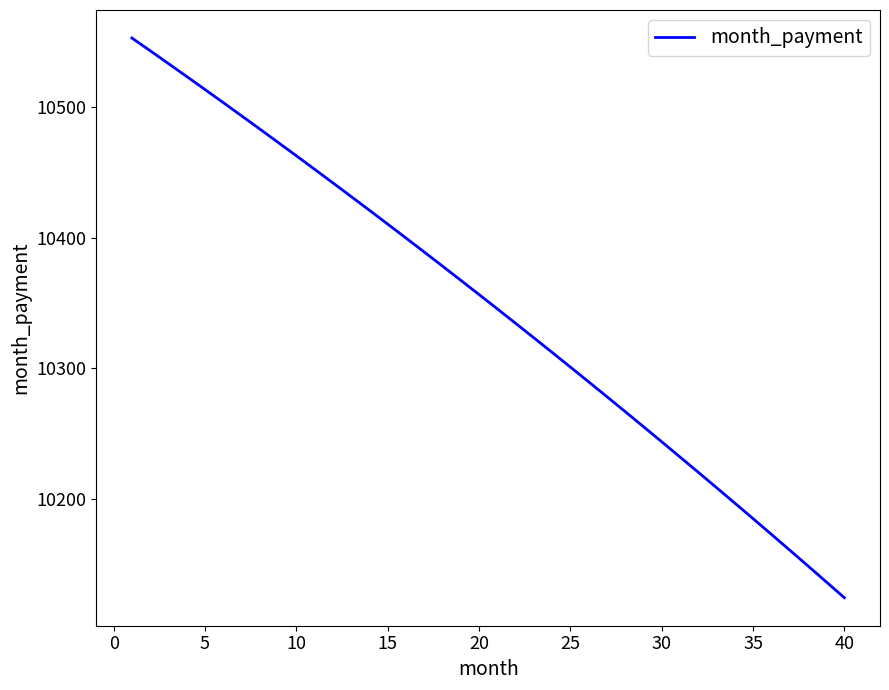

What is the difference between the maximum and minimum values?

429.1